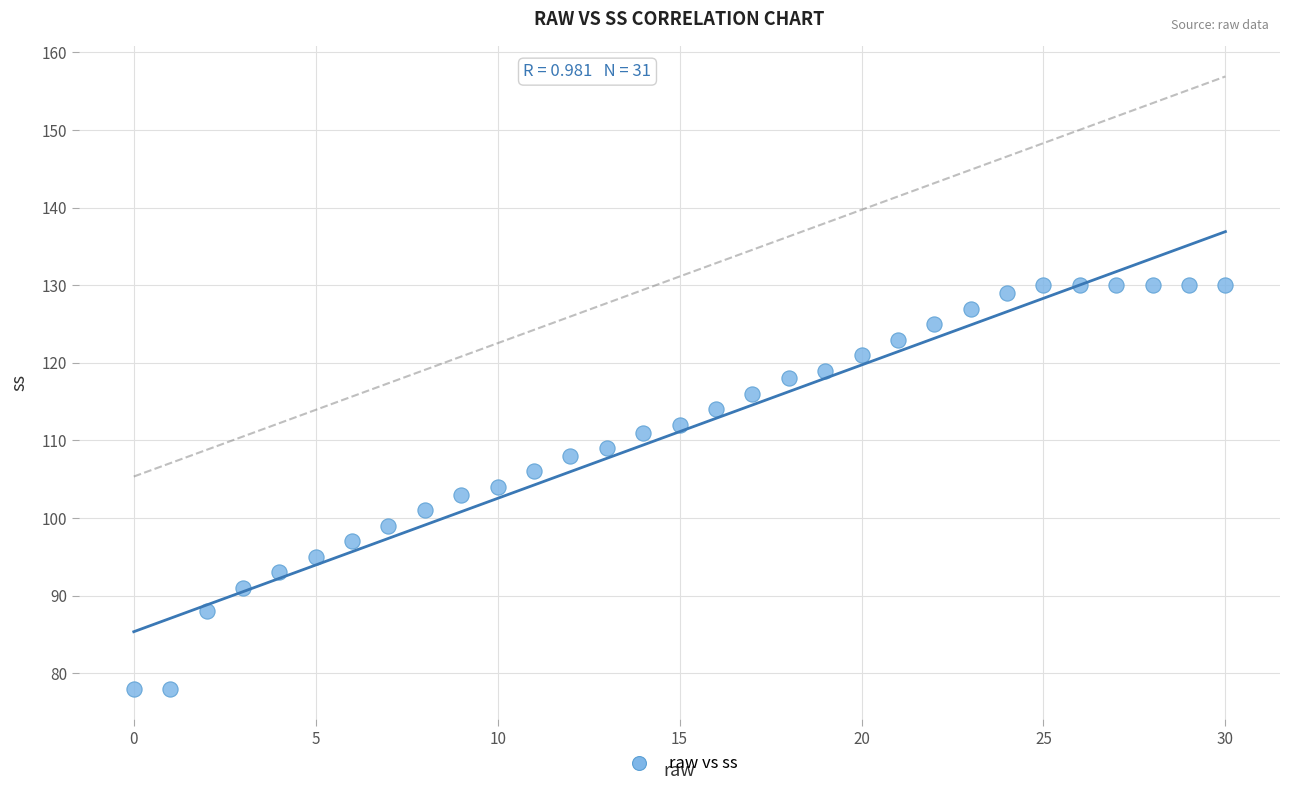

What is the range of Y values (max minus min)?

52